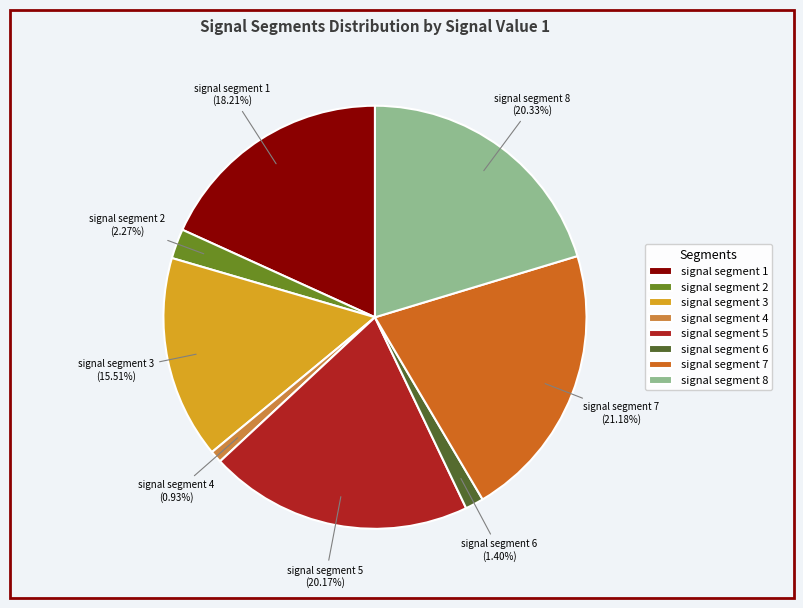

What is the largest slice in the pie chart?

signal segment 7